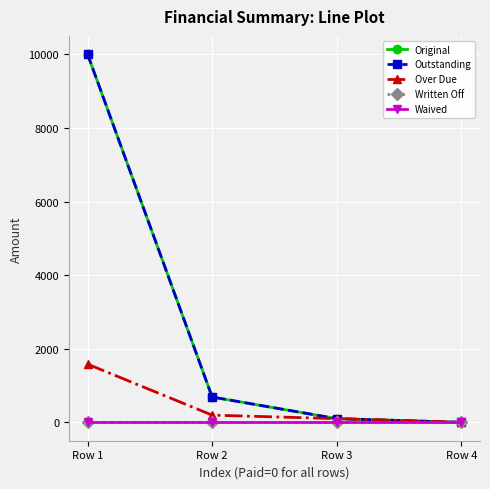

True or false: Outstanding has more than 1 interior local peaks.

False